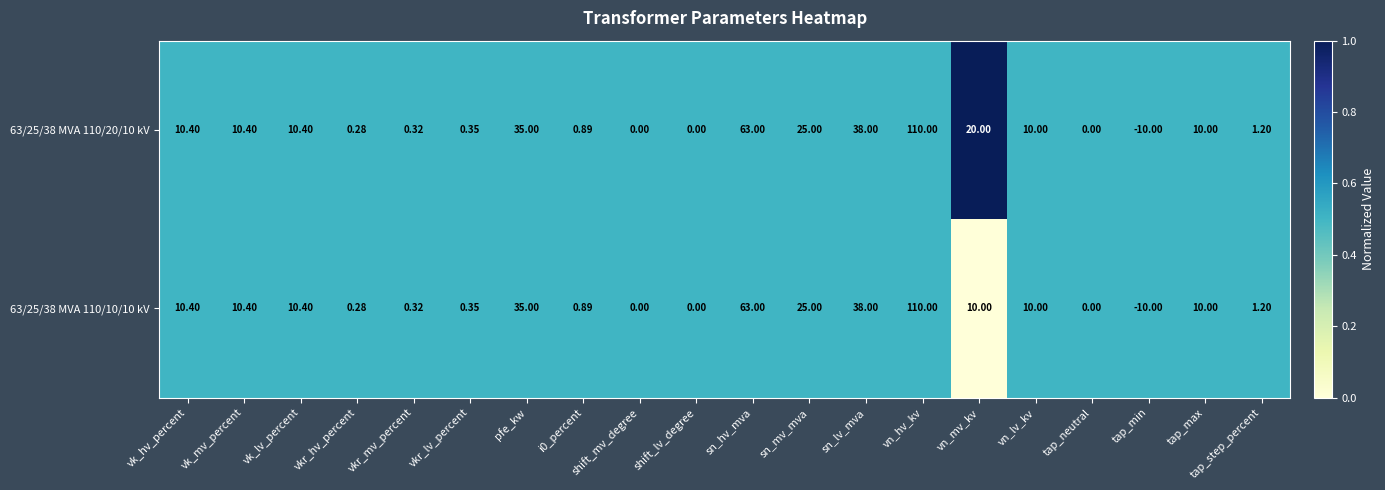

At which category does the chart reach its minimum across all series?

tap_min